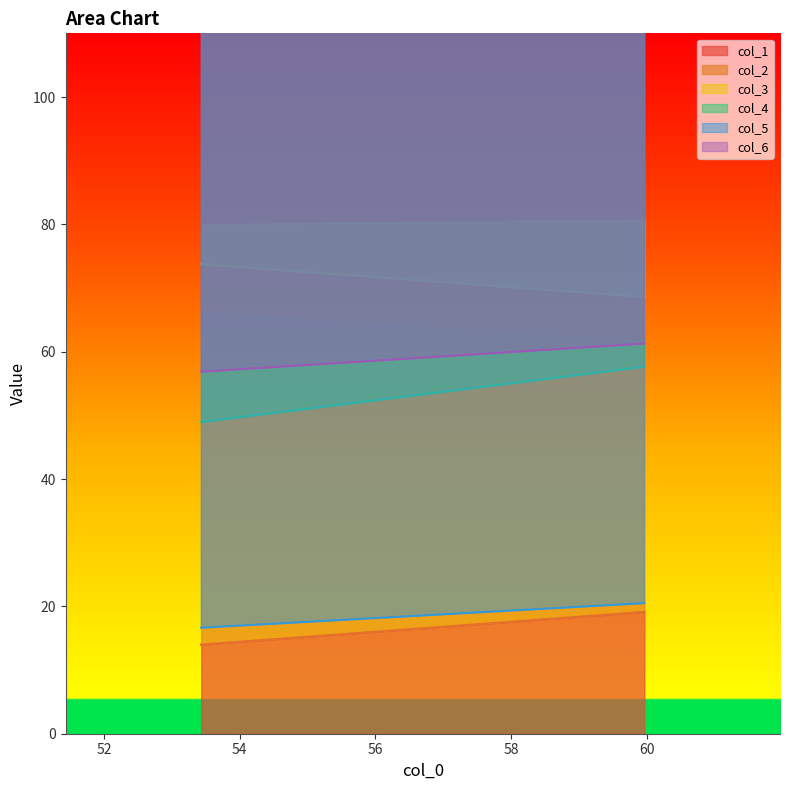

What is the sum of all col_4 values?

106.6